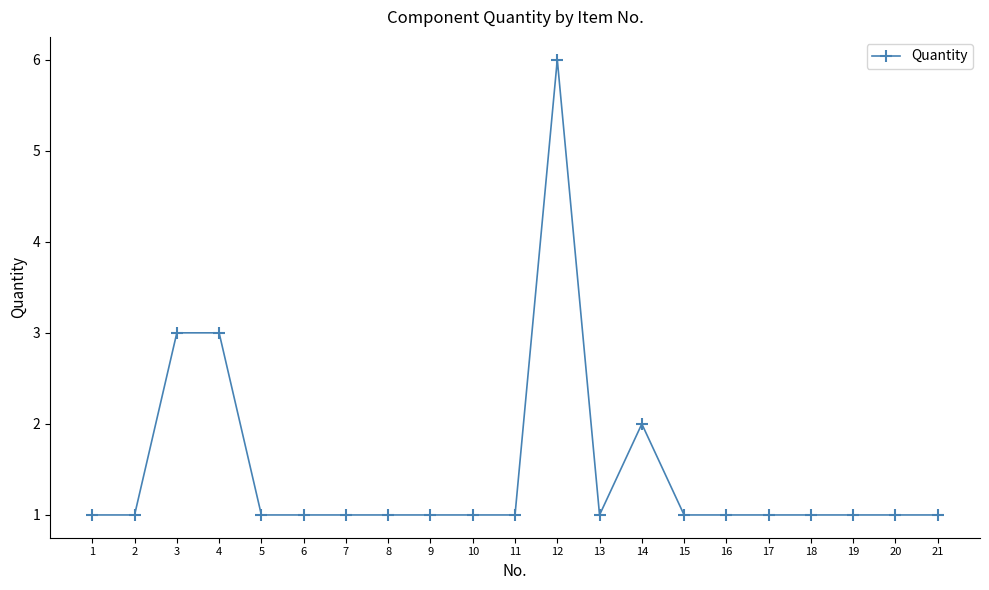

What is the value of the 2nd point from the left?

1